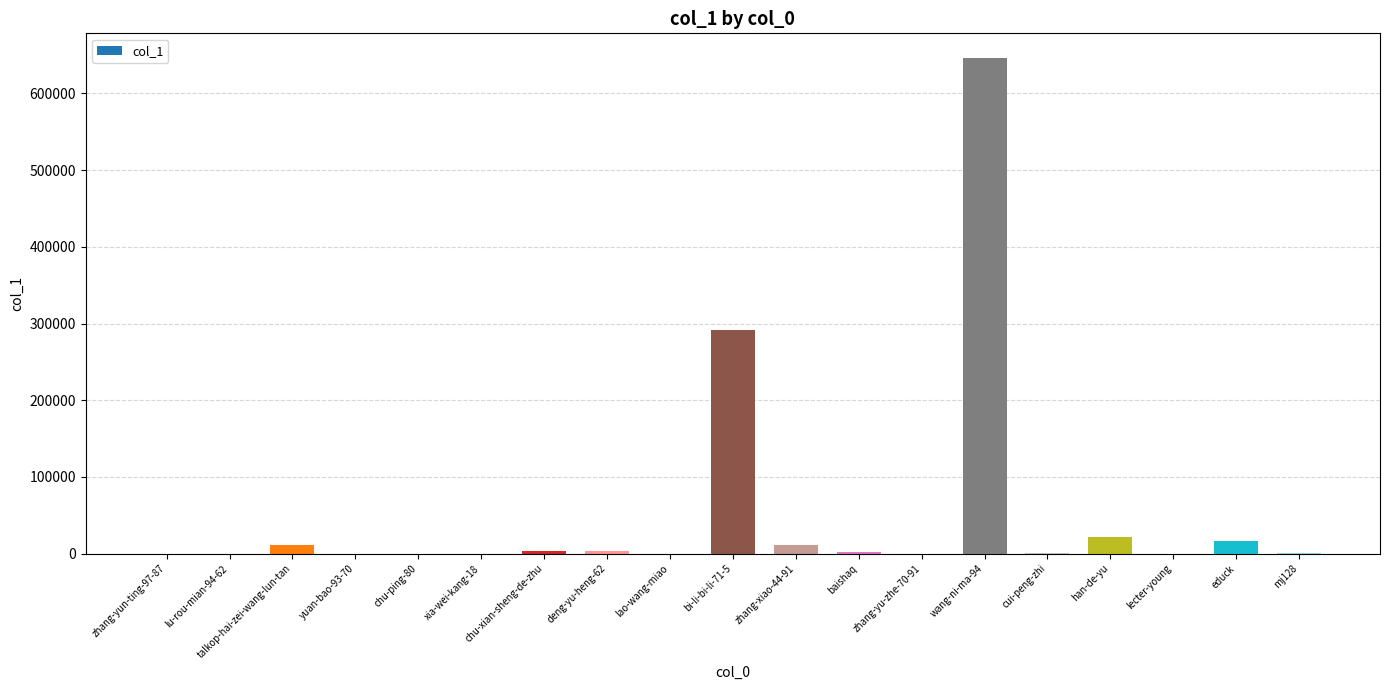

What is the maximum value shown in the chart?

645996